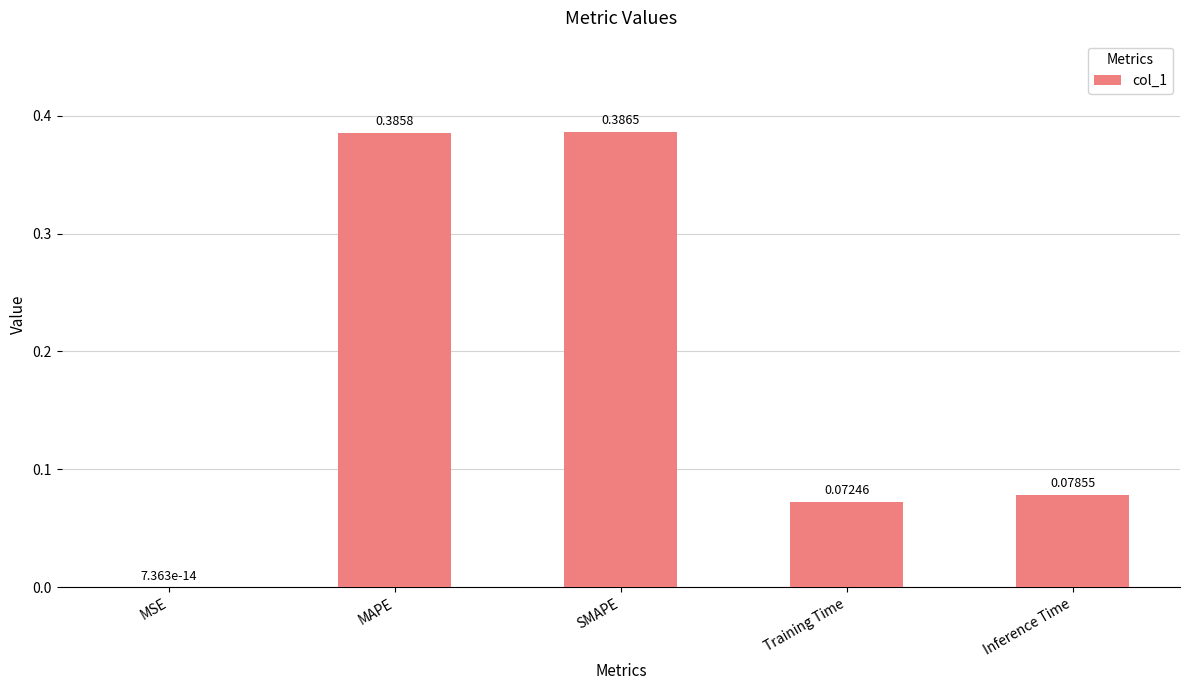

What is the sum of all values?

0.9